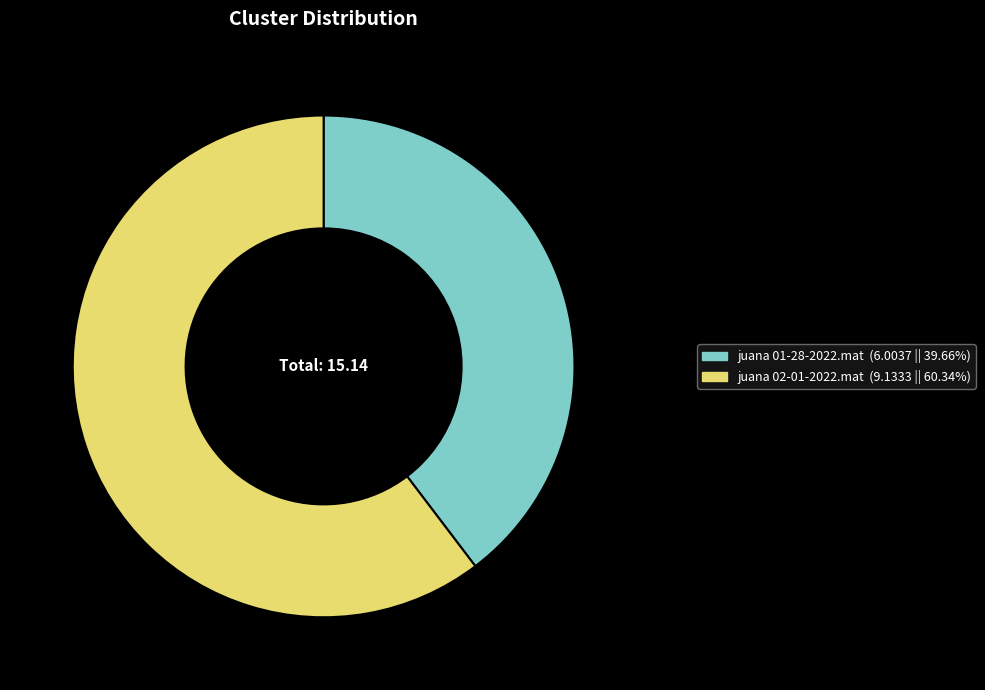

Does juana 01-28-2022.mat represent more than half of the total?

No